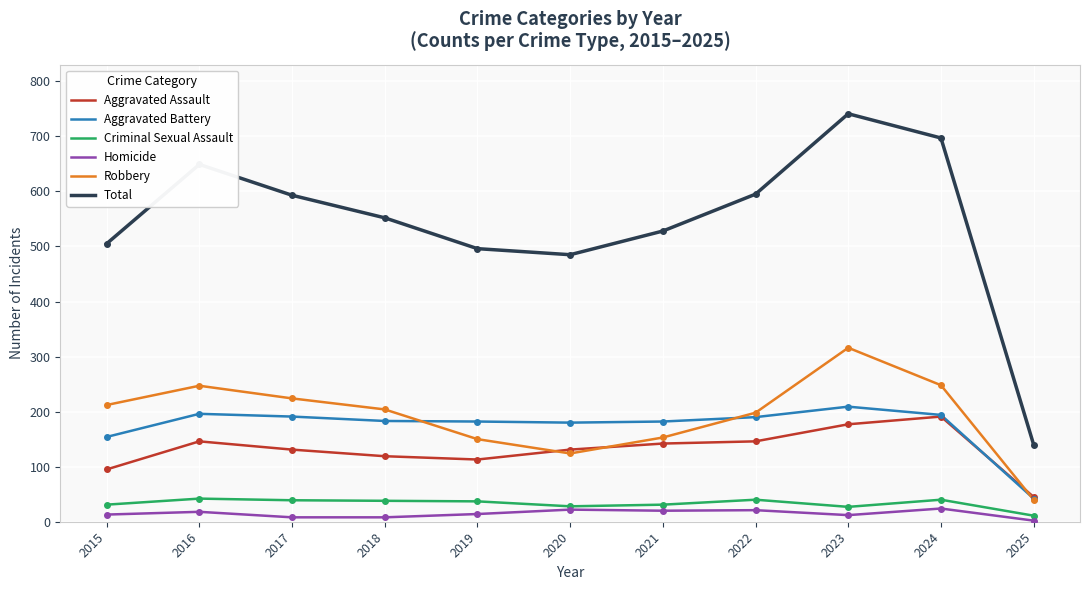

What is the total value across all series at 2020?

970